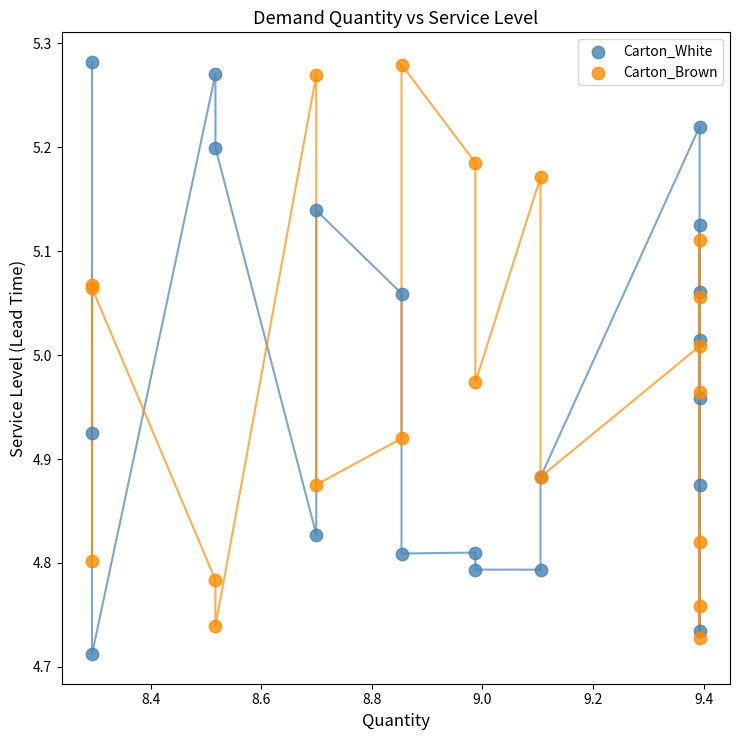

What are all the series names shown in the legend?

Carton_White, Carton_Brown